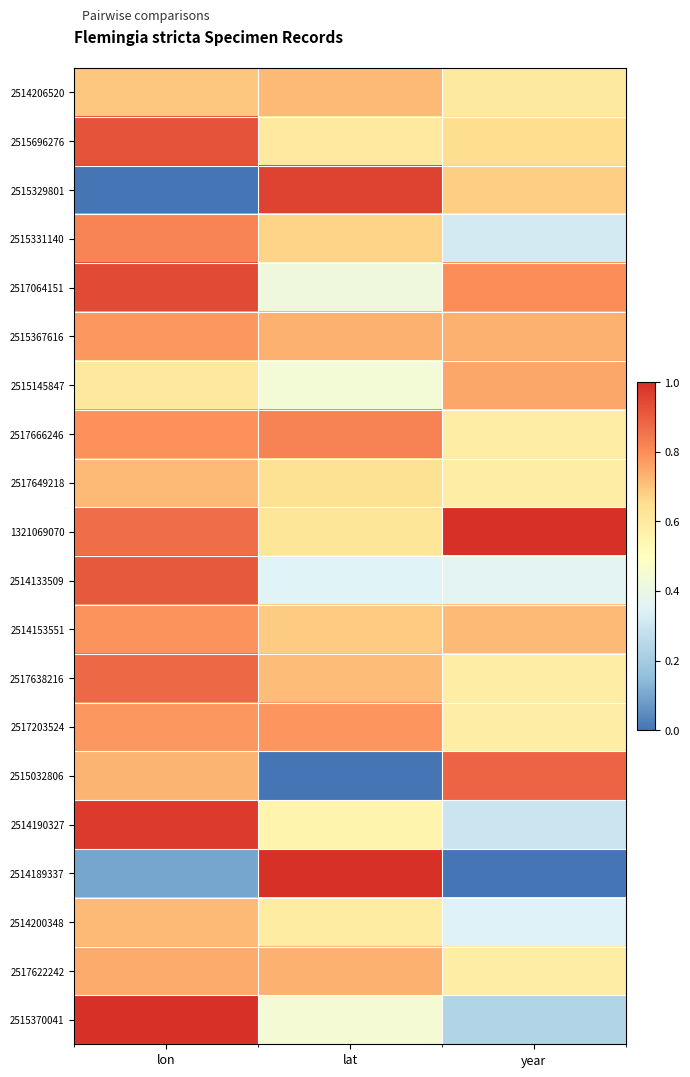

Reading left to right, list all the values displayed in this chart.

2514206520: lon=0.7	lat=0.7	year=0.6
2515696276: lon=0.9	lat=0.6	year=0.7
2515329801: lon=0.0	lat=1.0	year=0.7
2515331140: lon=0.8	lat=0.7	year=0.3
2517064151: lon=0.9	lat=0.4	year=0.8
2515367616: lon=0.8	lat=0.7	year=0.7
2515145847: lon=0.6	lat=0.4	year=0.8
2517666246: lon=0.8	lat=0.8	year=0.6
2517649218: lon=0.7	lat=0.6	year=0.6
1321069070: lon=0.9	lat=0.6	year=1.0
2514133509: lon=0.9	lat=0.4	year=0.4
2514153551: lon=0.8	lat=0.7	year=0.7
2517638216: lon=0.9	lat=0.7	year=0.6
2517203524: lon=0.8	lat=0.8	year=0.6
2515032806: lon=0.7	lat=0.0	year=0.9
2514190327: lon=1.0	lat=0.6	year=0.3
2514189337: lon=0.1	lat=1.0	year=0.0
2514200348: lon=0.7	lat=0.6	year=0.3
2517622242: lon=0.7	lat=0.7	year=0.6
2515370041: lon=1.0	lat=0.4	year=0.2